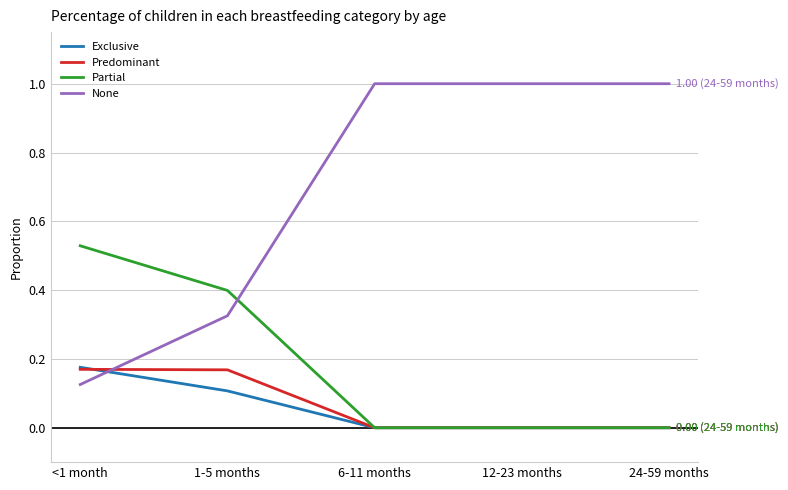

What are all the series names shown in the legend?

Exclusive, Predominant, Partial, None